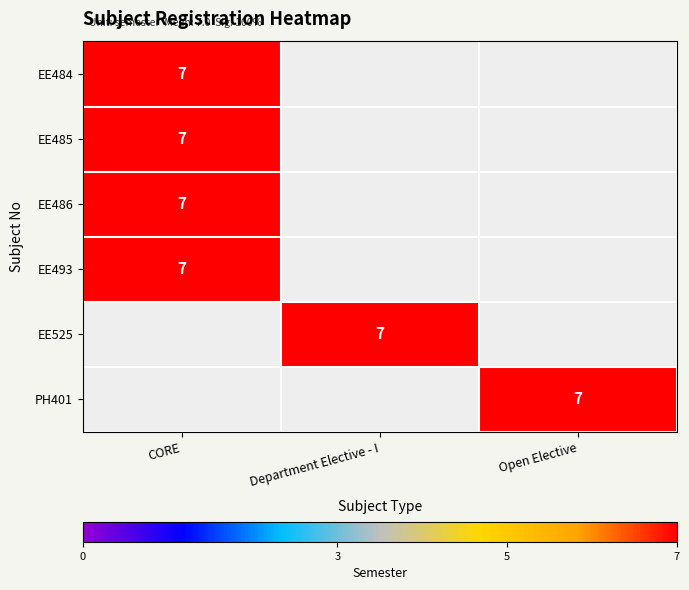

Is it true that EE525 equals 7 at Department Elective - I?

True